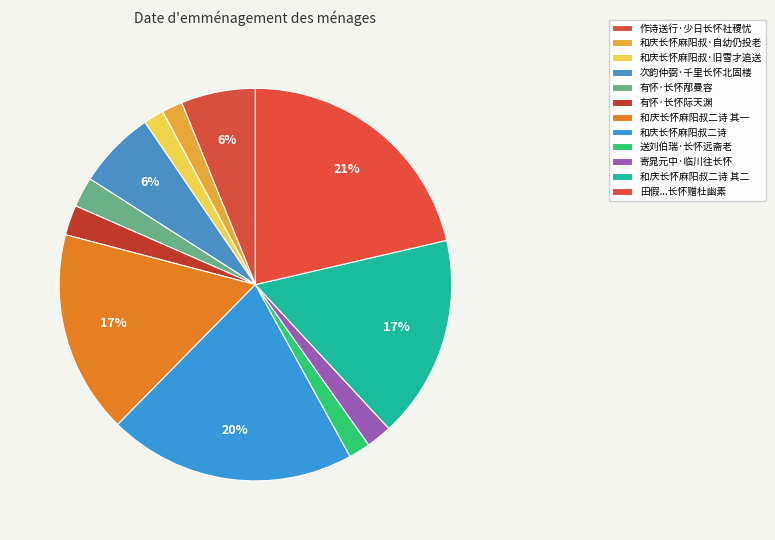

How many slices are in this pie chart?

12